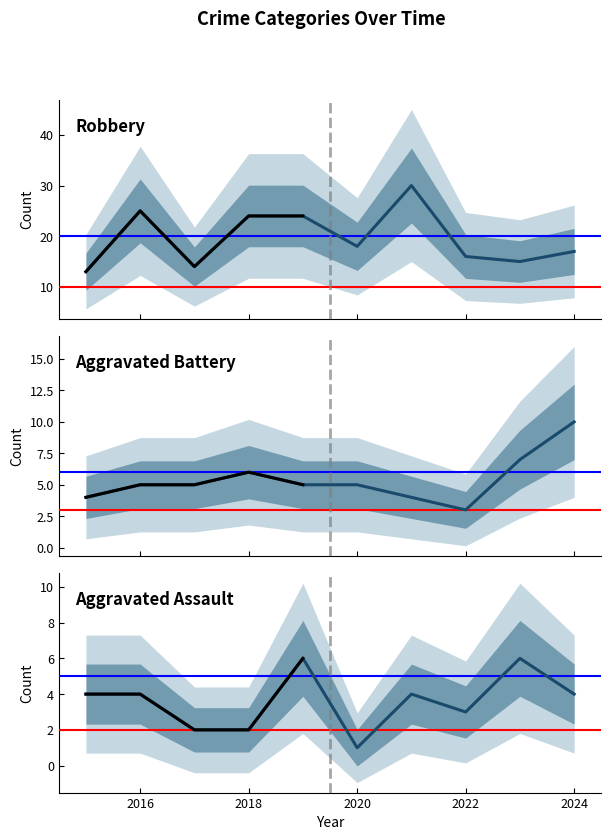

What is the minimum value shown in the chart?

1